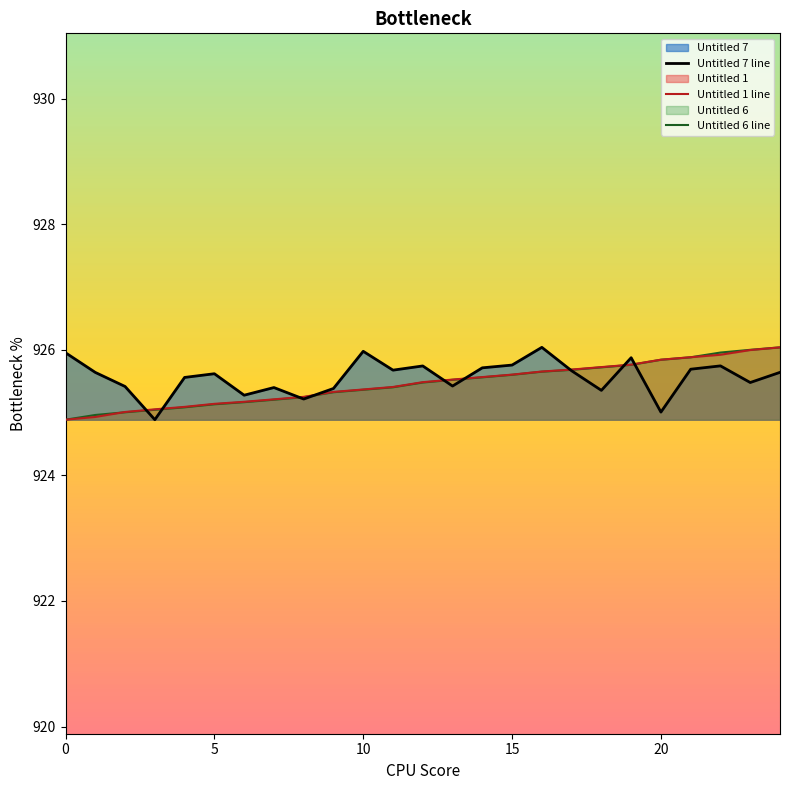

What is the maximum value for Untitled 7 line?

926.0